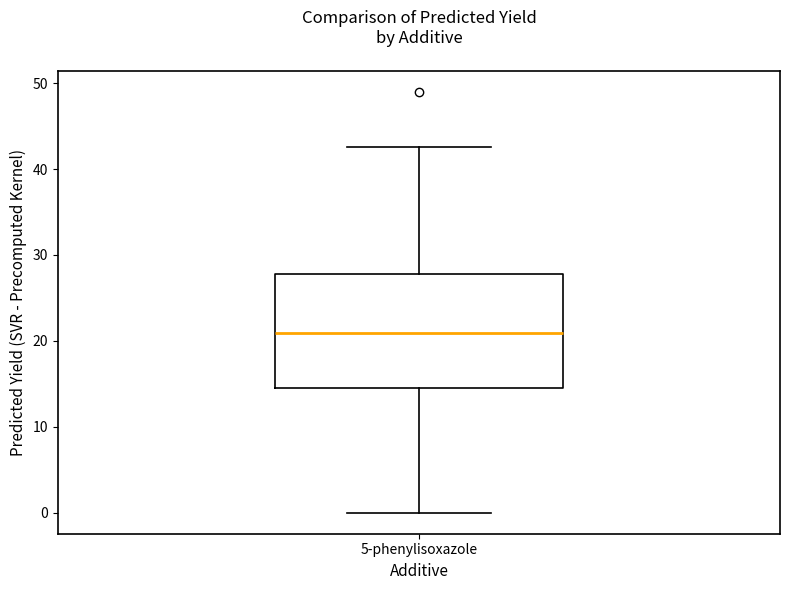

Transcribe this box plot: give where the median line is, the range the box spans, and where the two whiskers end, as read against the y-axis. The values are not printed on the chart, so give them approximately, as read against the axis.

median 21, box 14 to 28, whiskers 0 to 43